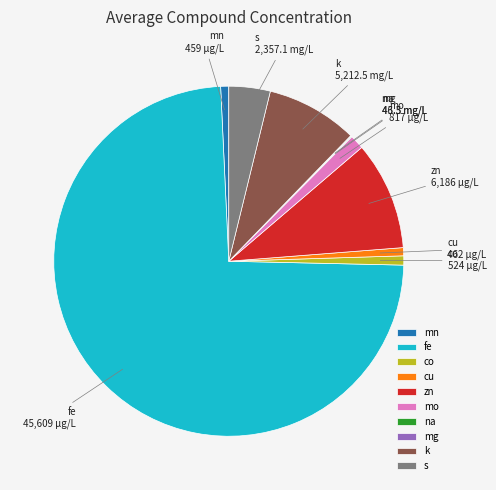

Which category accounts for the majority?

fe